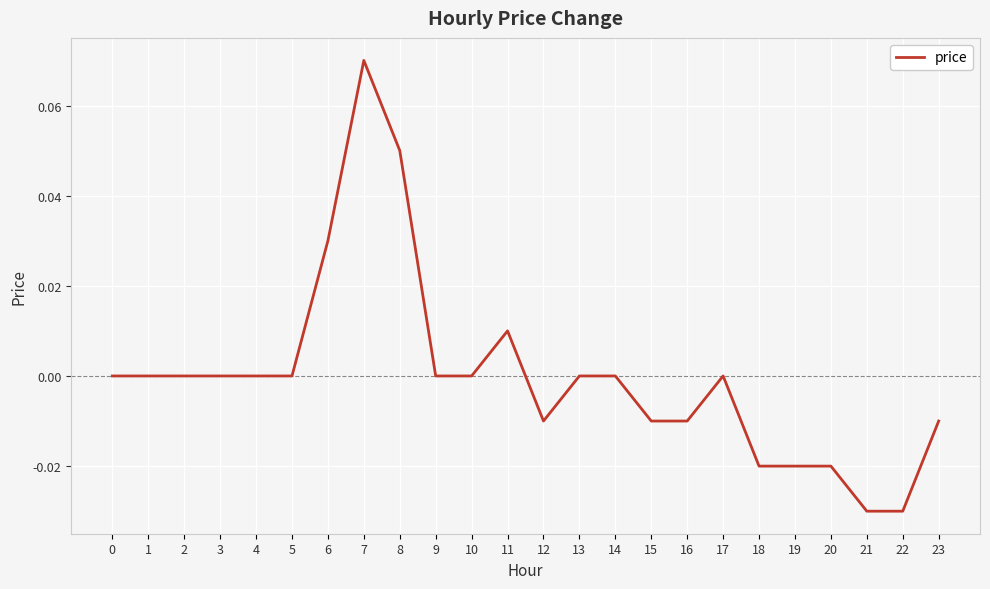

Which category has the highest value across all series?

7